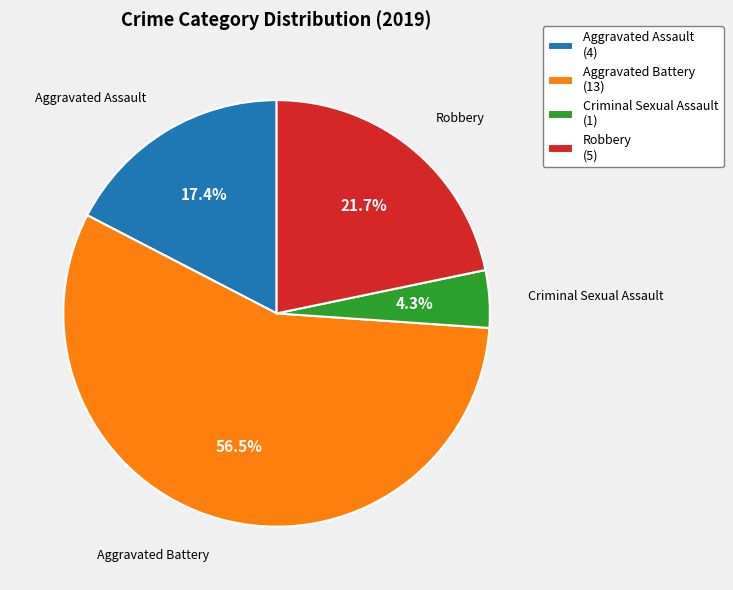

The Robbery slice represents 11% of the pie. True or false?

False